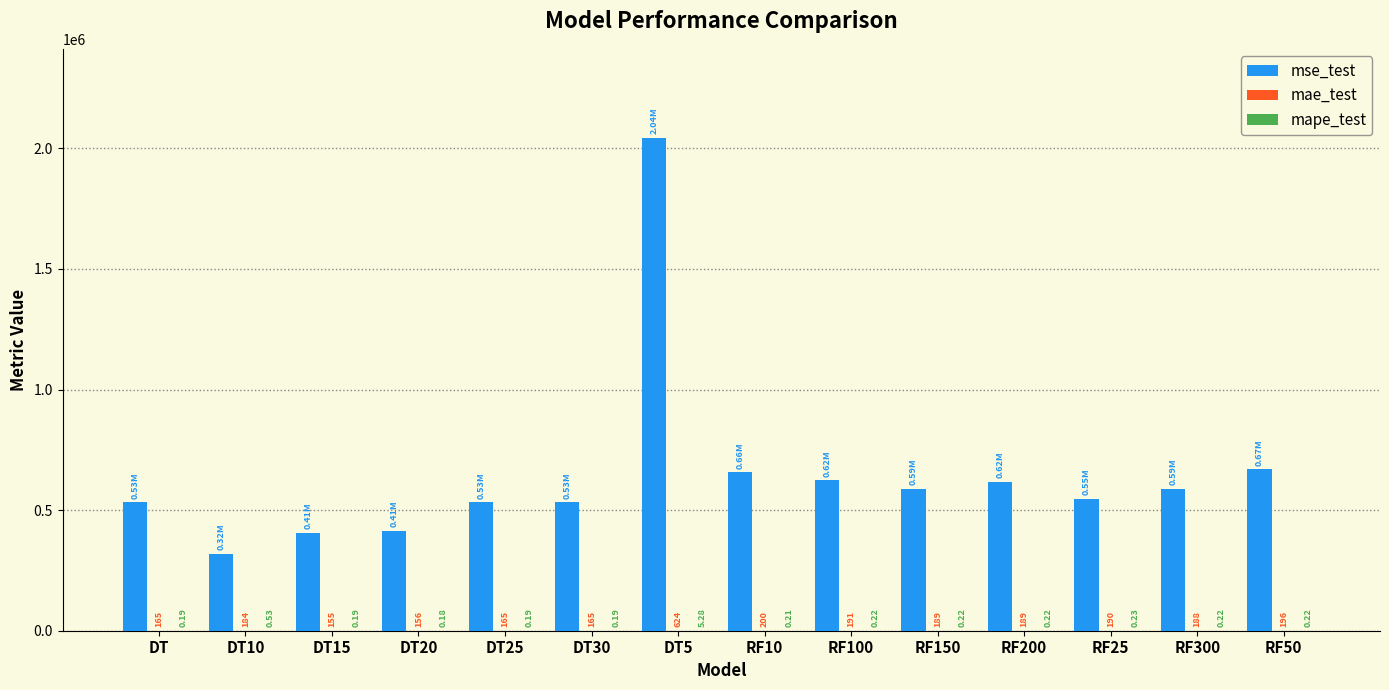

Which series changed the most between DT25 and RF10?

mse_test